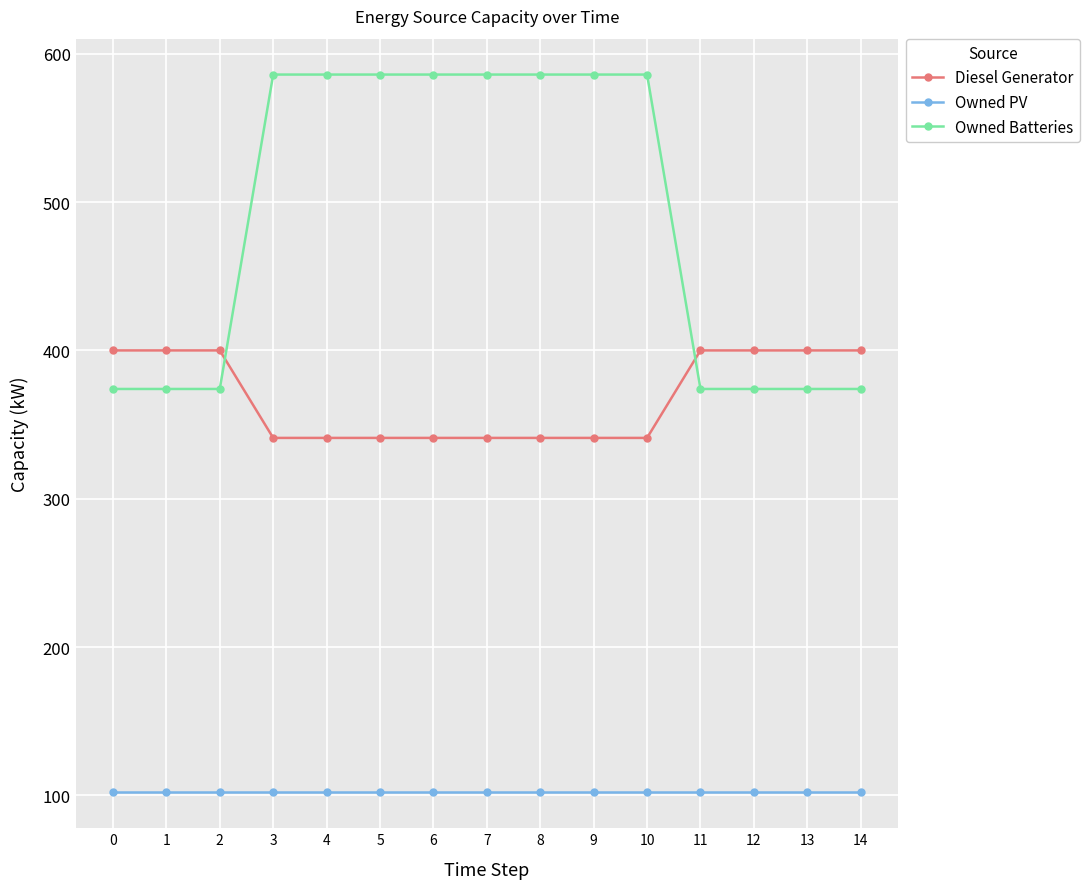

What is the smallest value displayed?

102